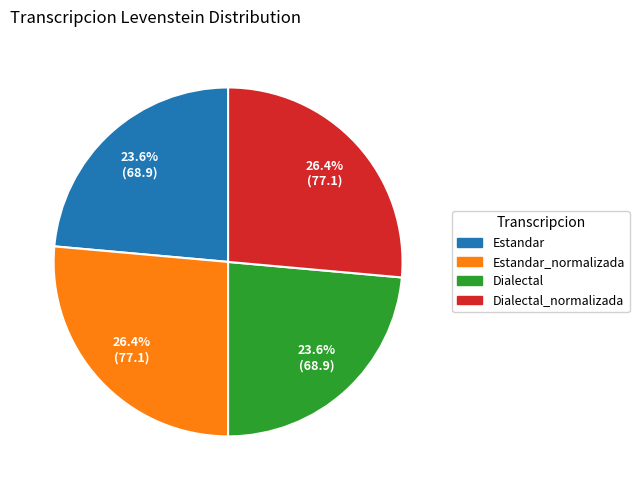

Is there any slice that represents more than half of the pie?

No